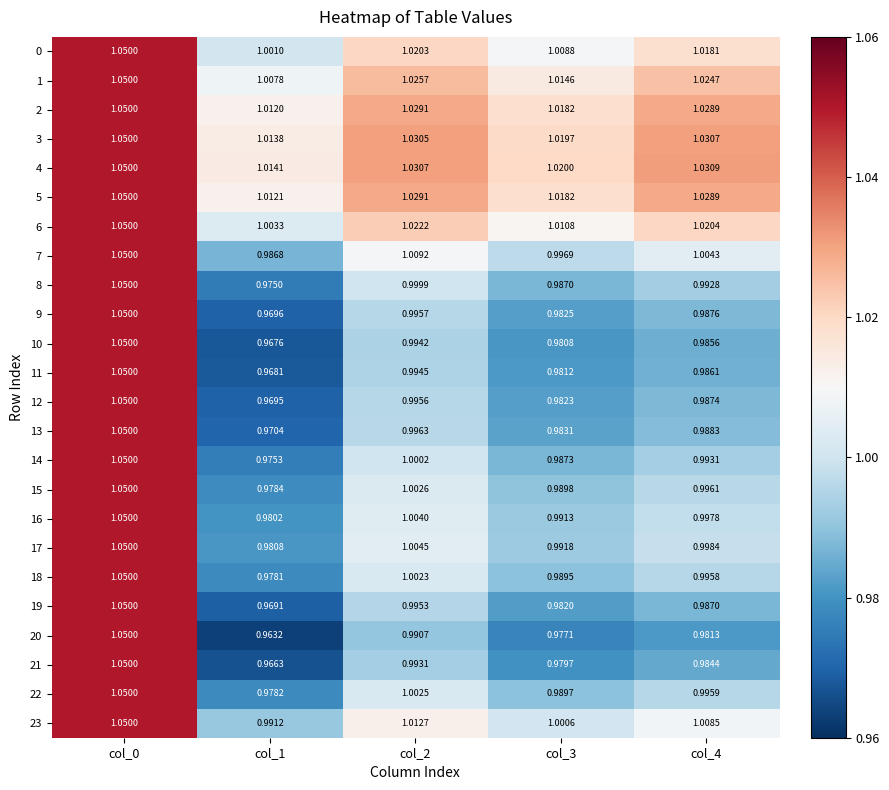

Is the value of 17 at col_4 greater than the value of 14 at col_2?

No